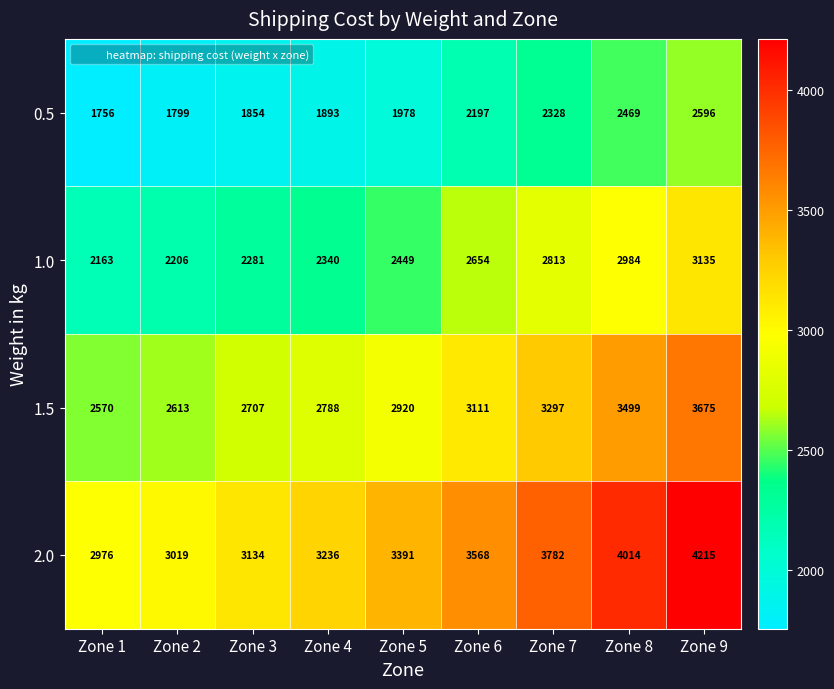

What is the highest value of the 0.5 series?

2596